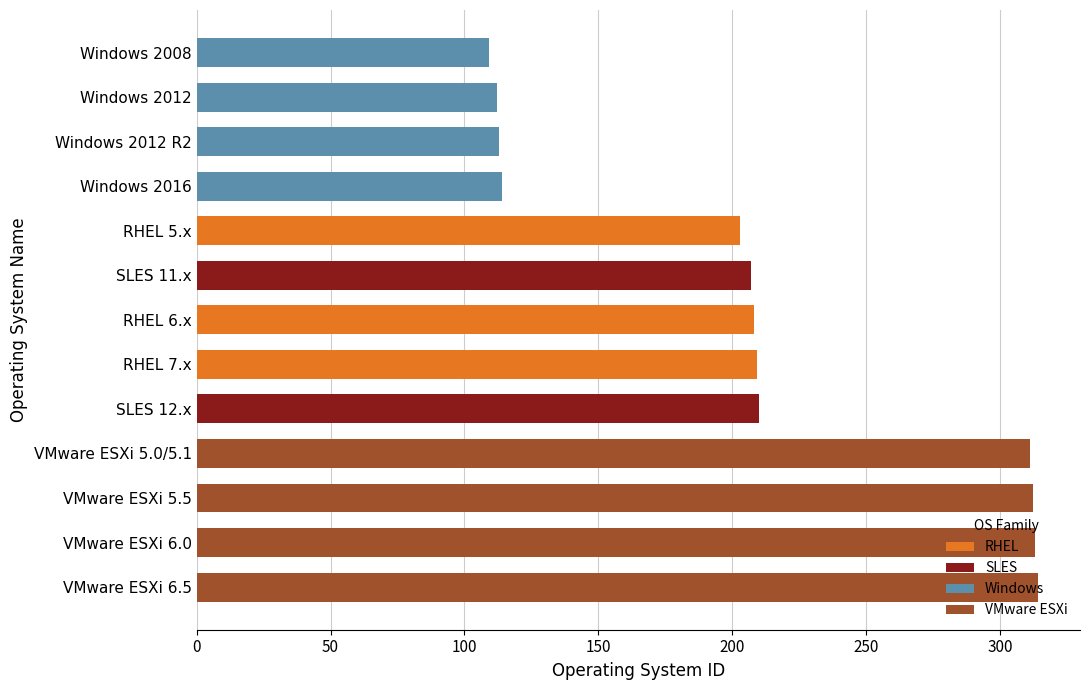

What is the minimum value shown in the chart?

109